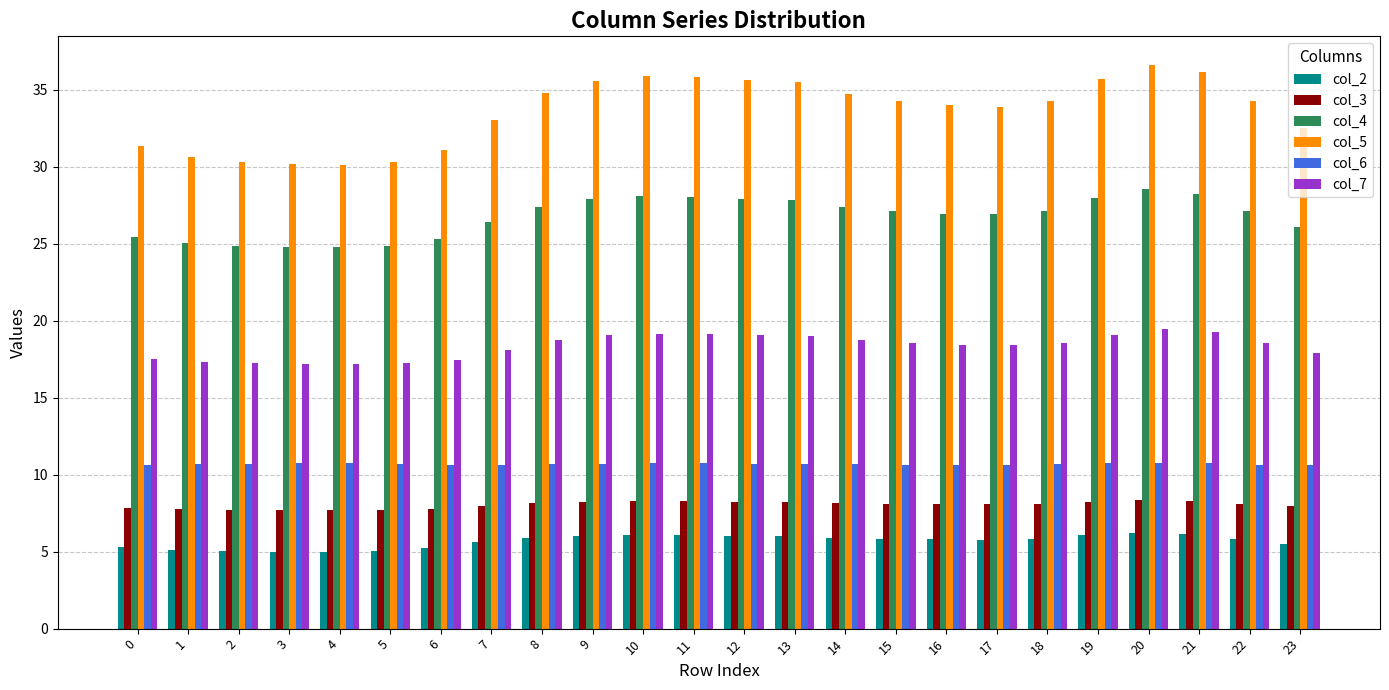

Rank the series by their maximum value, from highest to lowest.

col_5, col_4, col_7, col_6, col_3, col_2